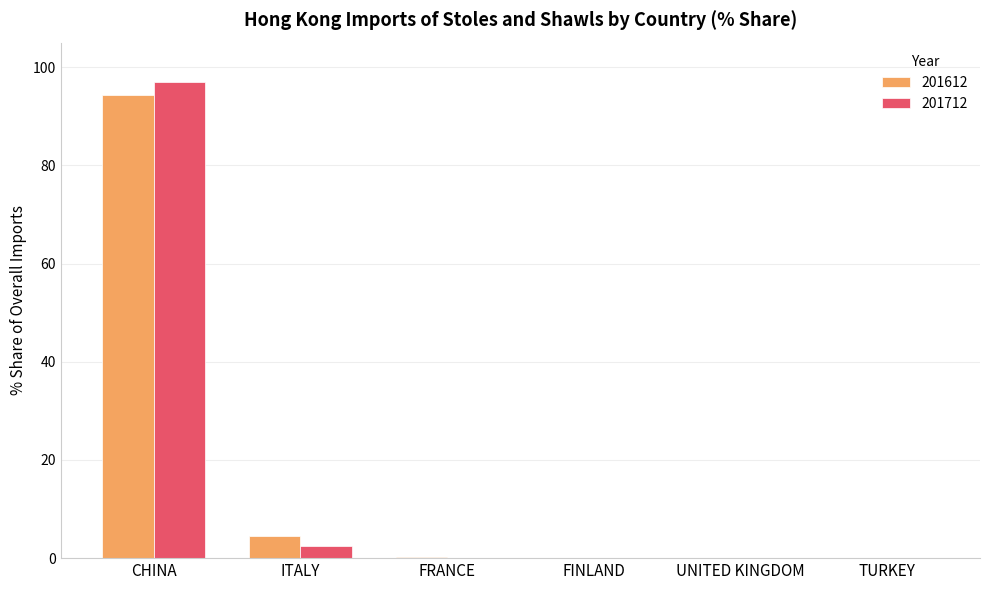

What is the highest value of the 201712 series?

96.9